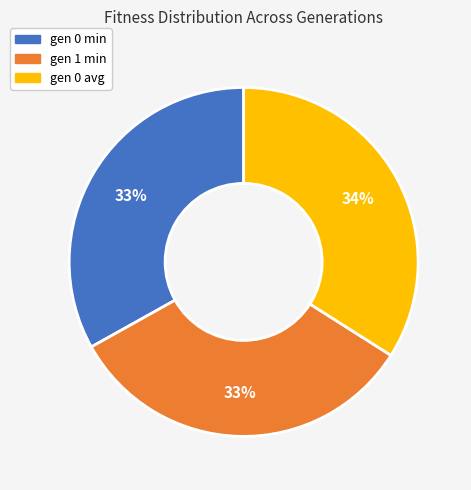

The gen 0 avg slice represents 48% of the pie. True or false?

False